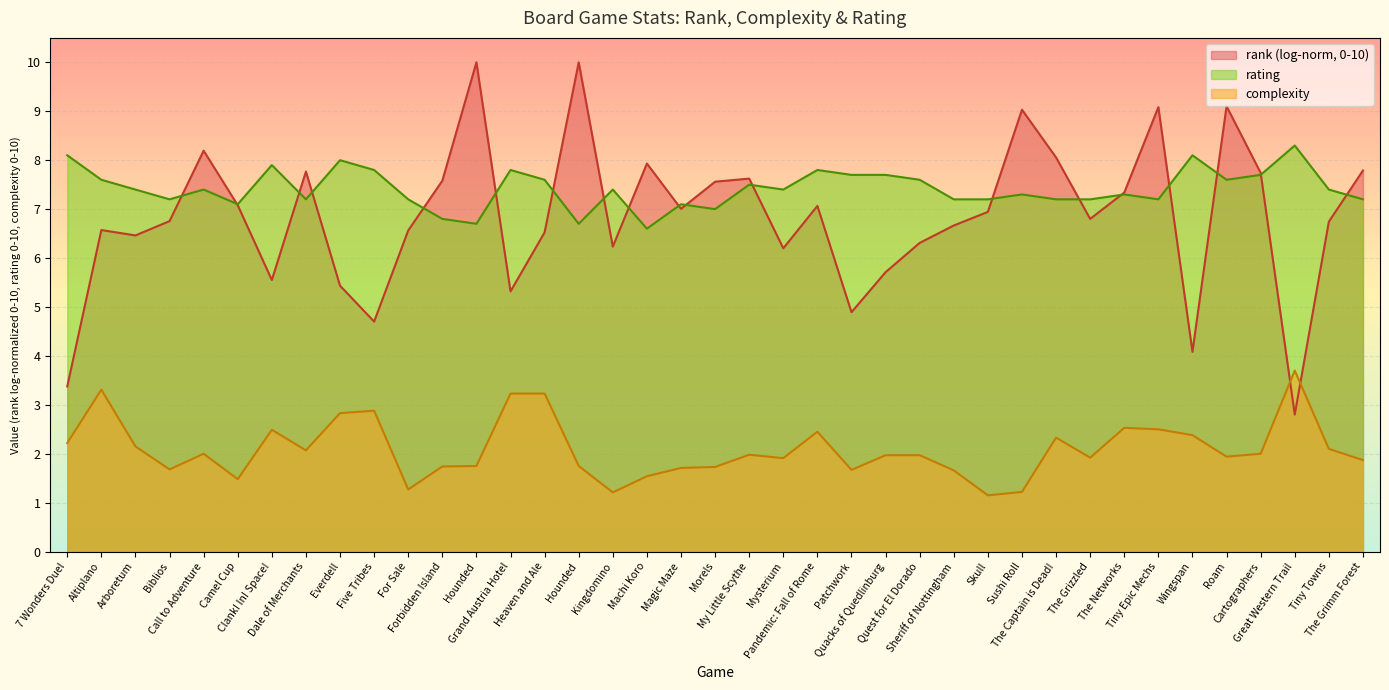

True or false: rating and complexity intersect in this chart.

False